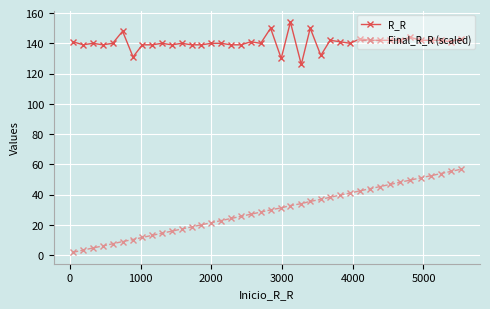

True or false: Final_R_R (scaled) and R_R cross at least once.

False